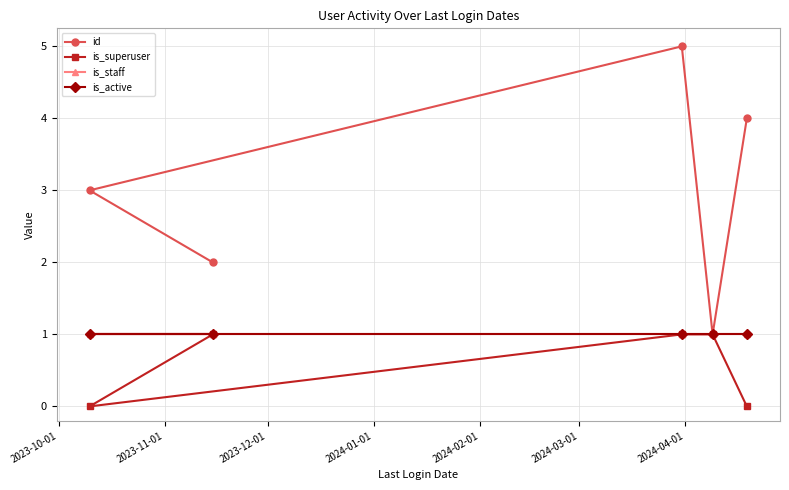

What value does the is_staff series have at 2023-10-01?

1